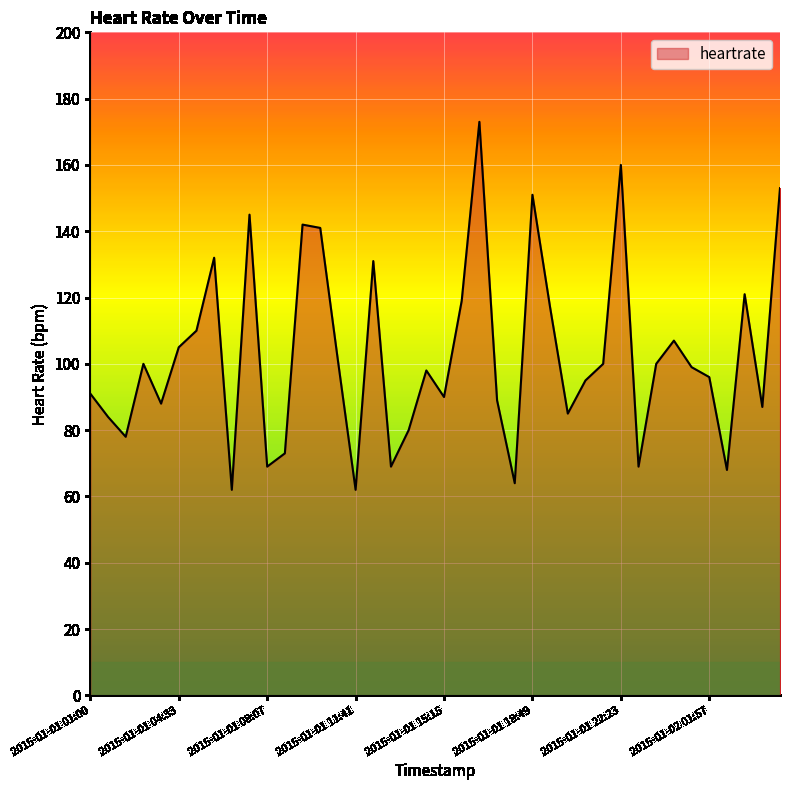

What is the smallest value displayed?

62